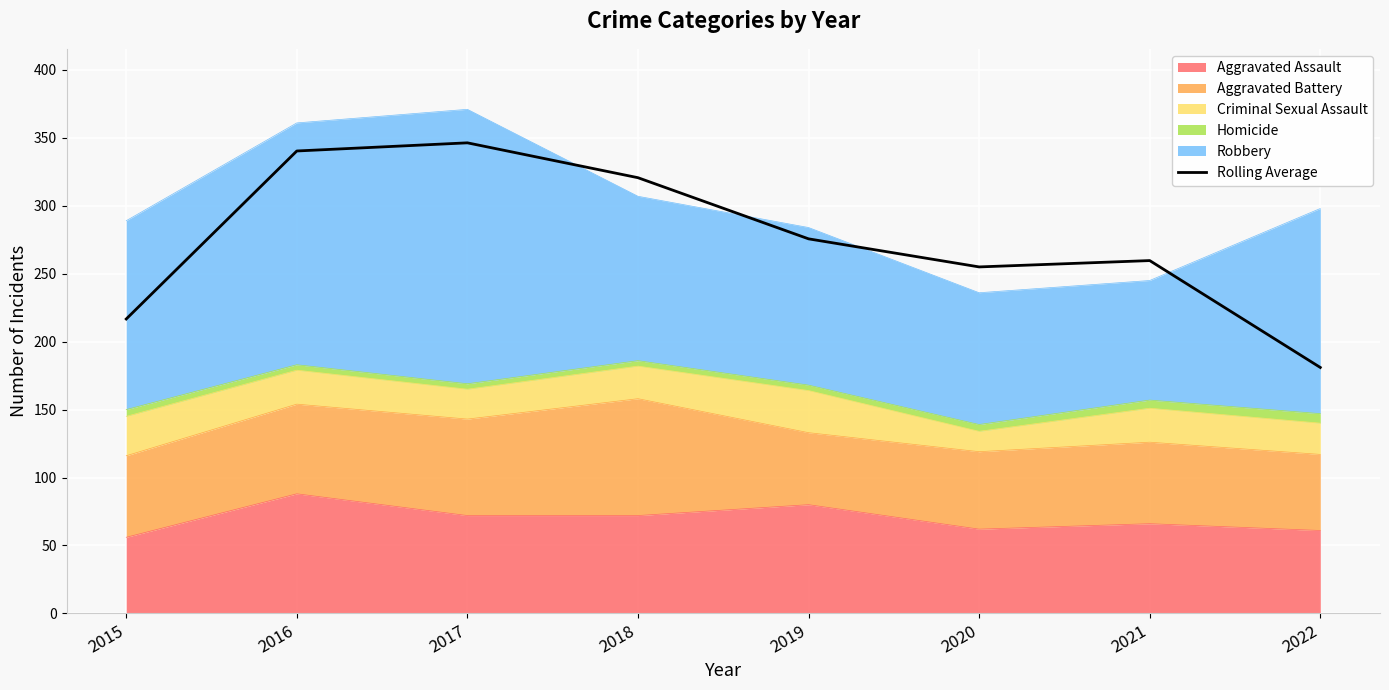

What is the sum of all values?

2195.3